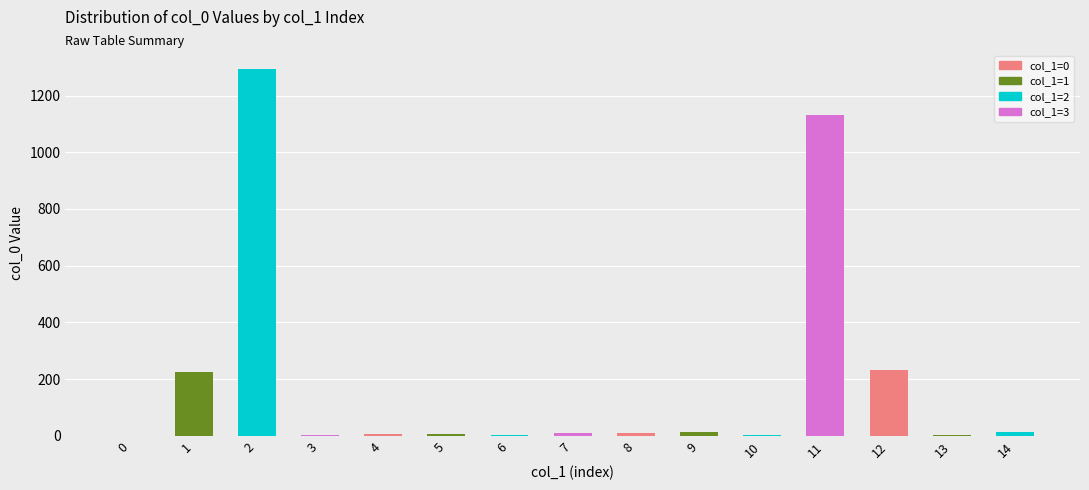

What is the greatest value displayed?

1293